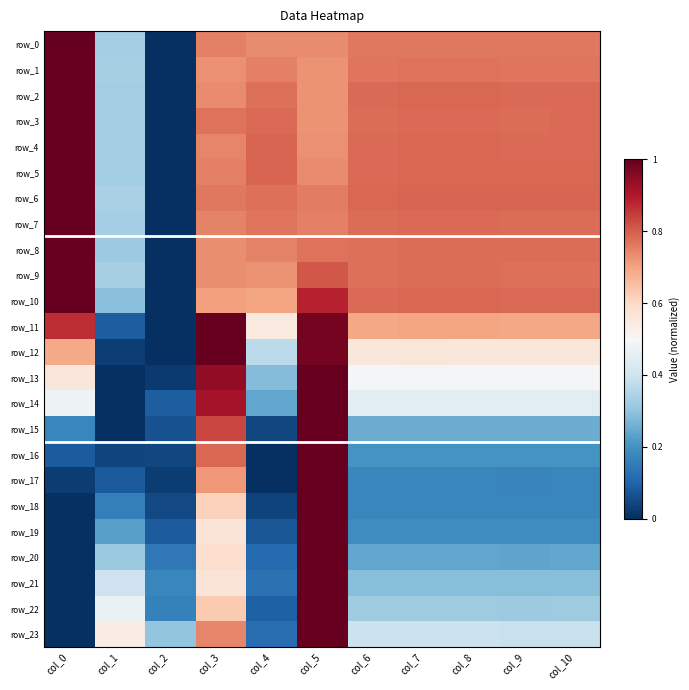

Which category has the highest value across all series?

col_0